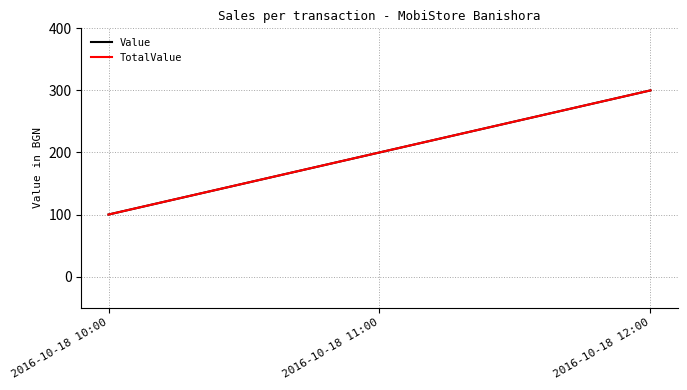

What is the sum of the Value values at 2016-10-18 12:00 and 2016-10-18 10:00?

400